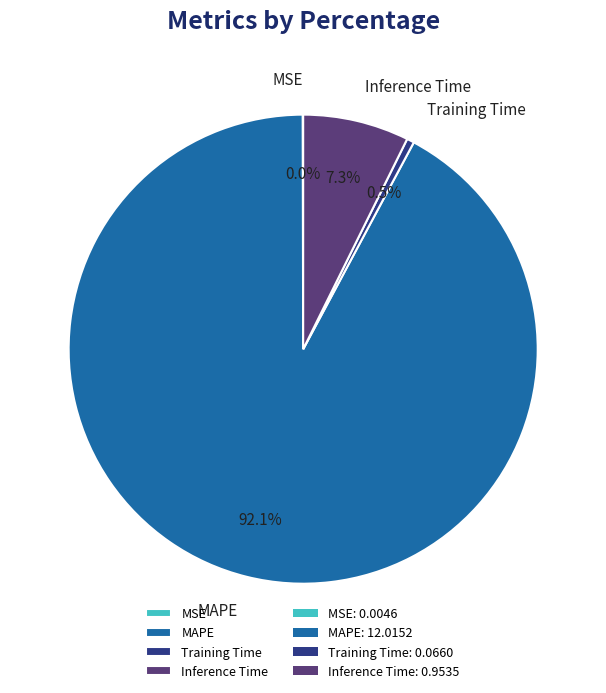

What portion of the pie excludes Inference Time?

92.7%